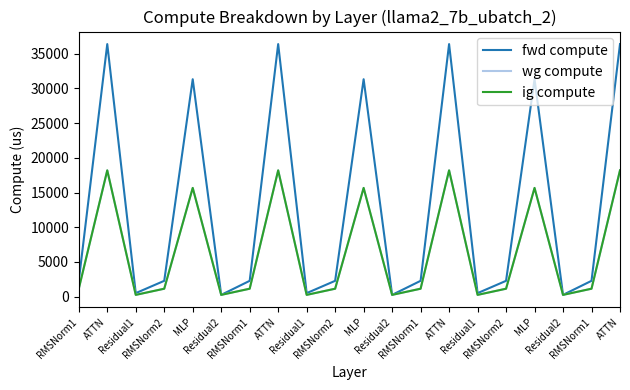

True or false: wg compute and fwd compute intersect in this chart.

False